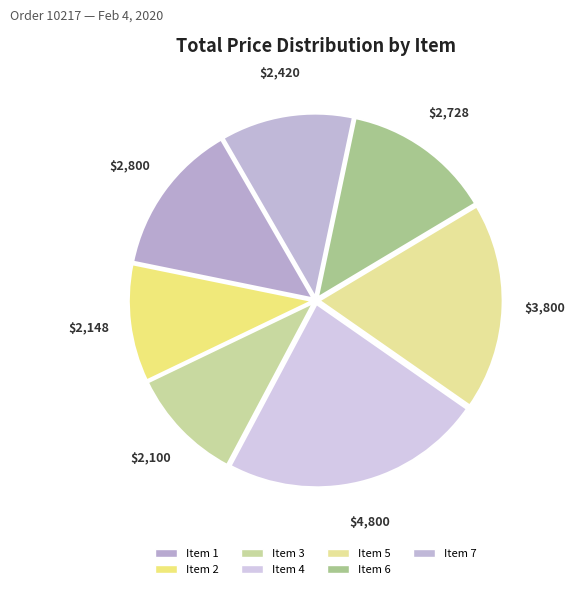

What is the change in value from Item 3 to Item 5?

+1700.0